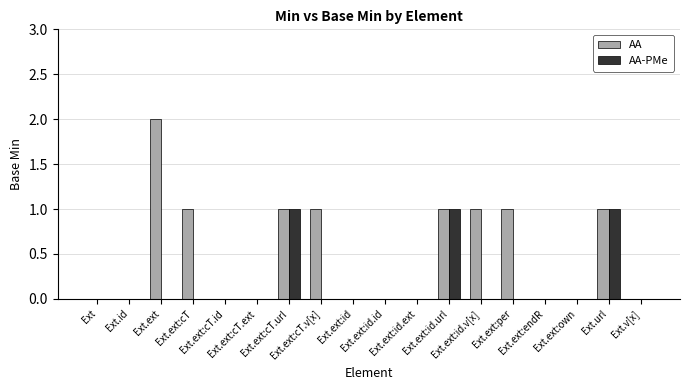

True or false: AA-PMe has a value of 0 at Ext.ext:id.id.

True